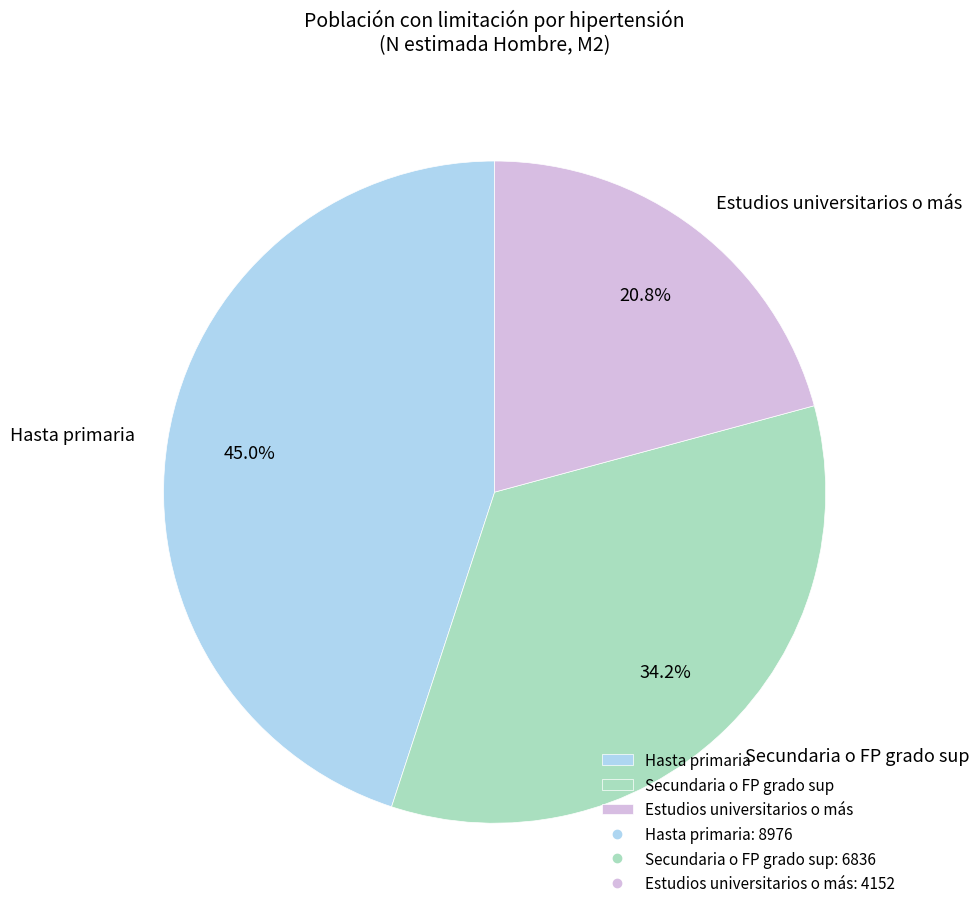

To the nearest percent, what is the average slice percentage?

33%